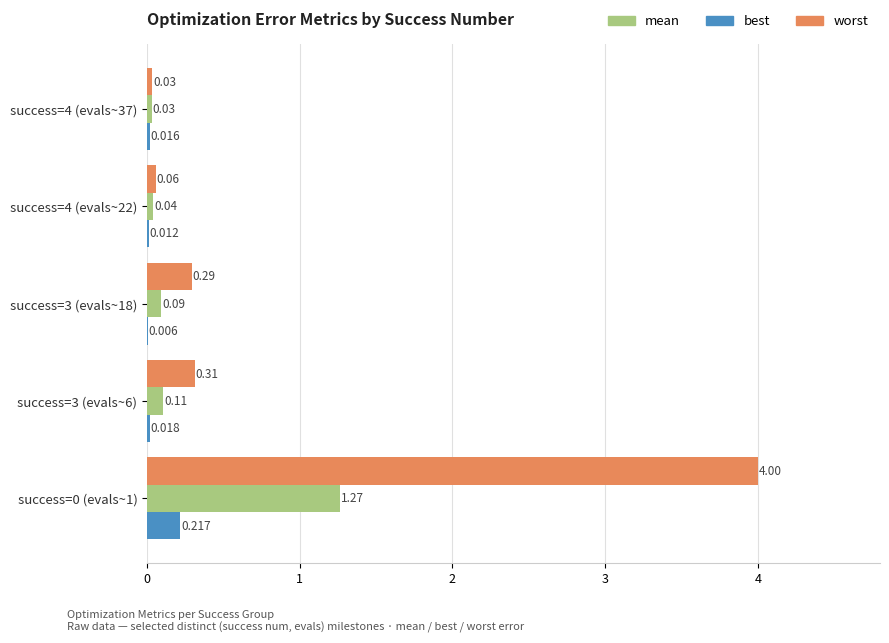

At which label is mean closest to 0?

success=4 (evals~37)